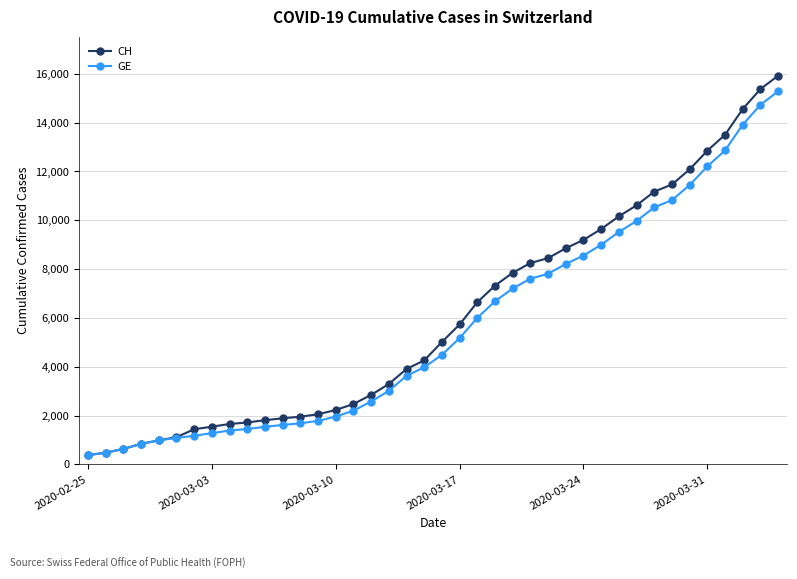

What is the greatest value displayed?

15926